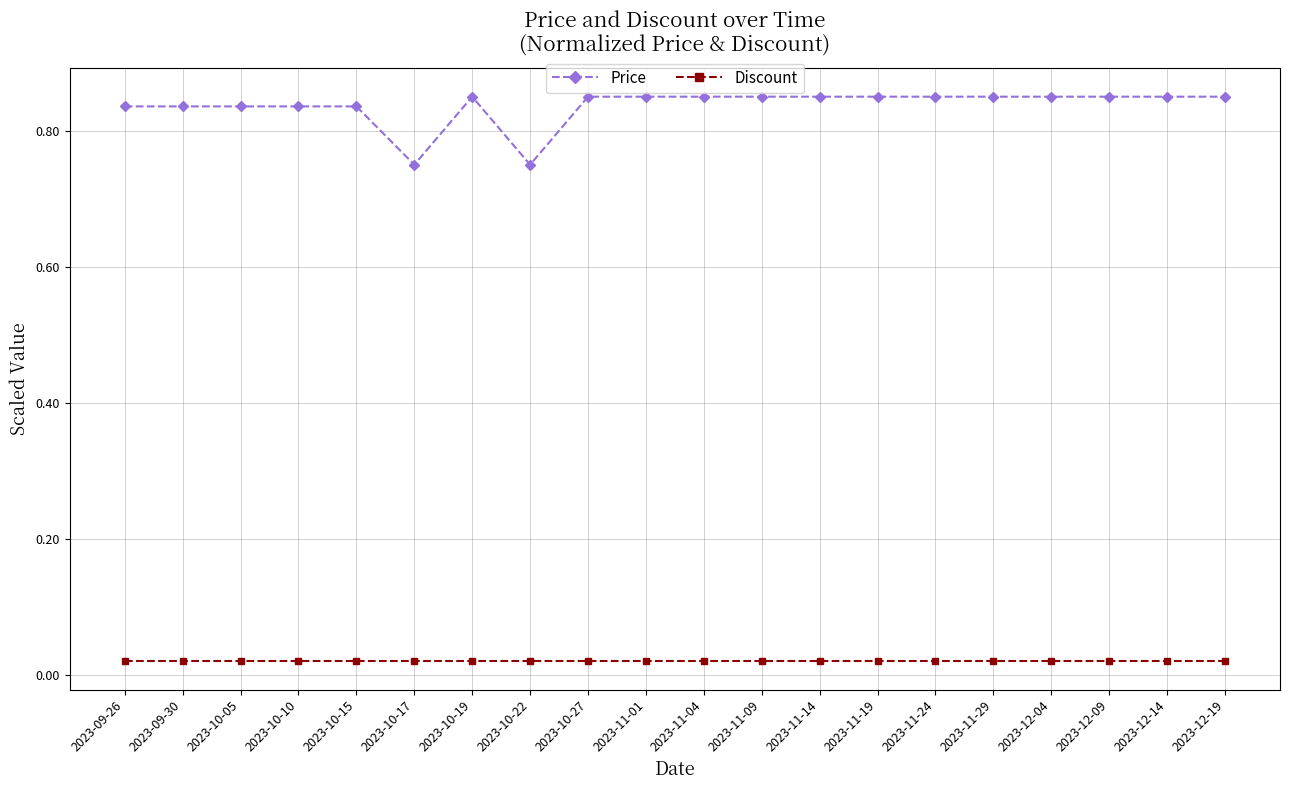

Rank the series by their average value, from lowest to highest.

Discount, Price